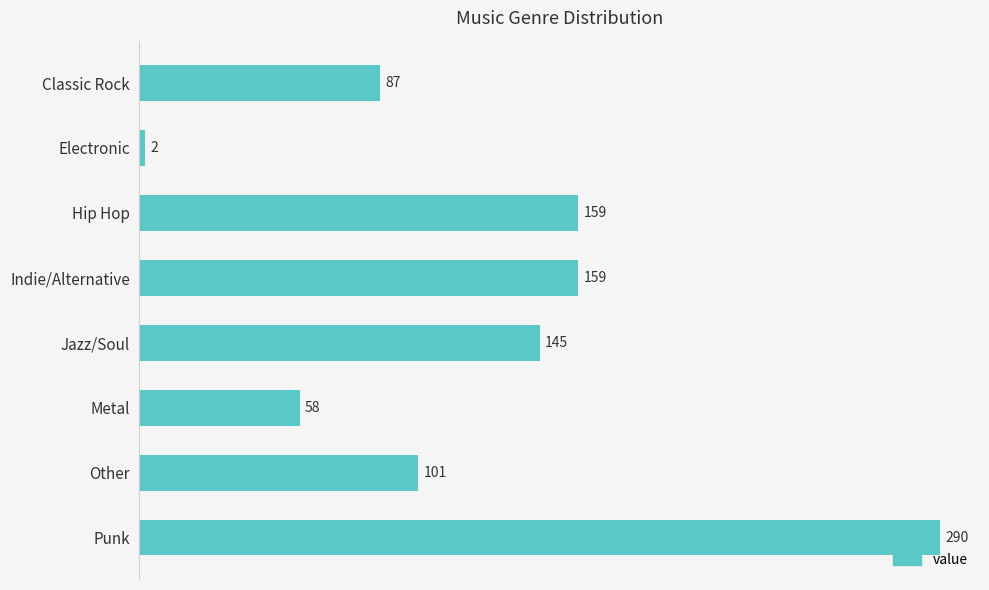

True or false: the data shows 159 at Hip Hop.

True